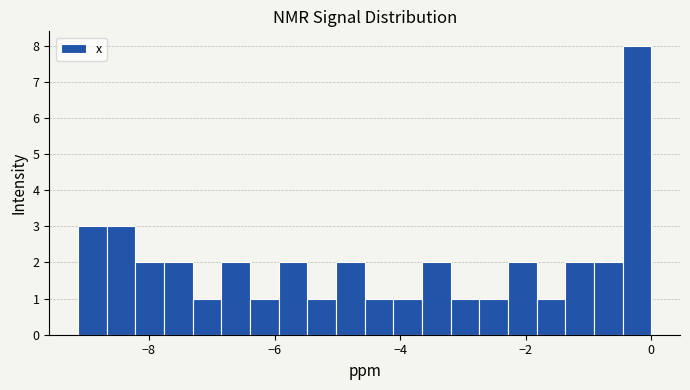

Read against the x-axis, roughly where is the centre of the tallest bar?

-0.2